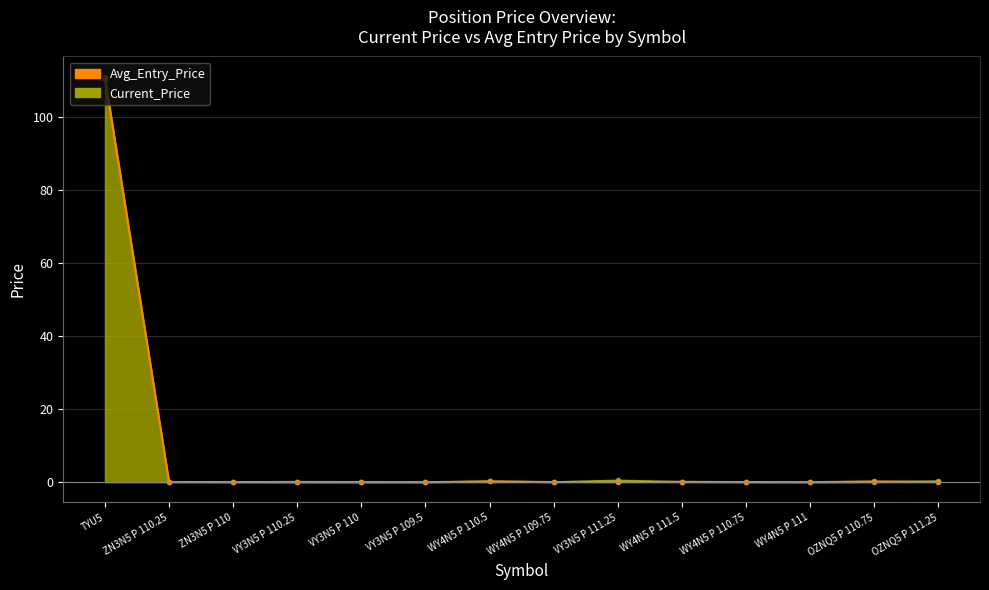

The value of Avg_Entry_Price at WY4N5 P 109.75 is 0.0. True or false?

True